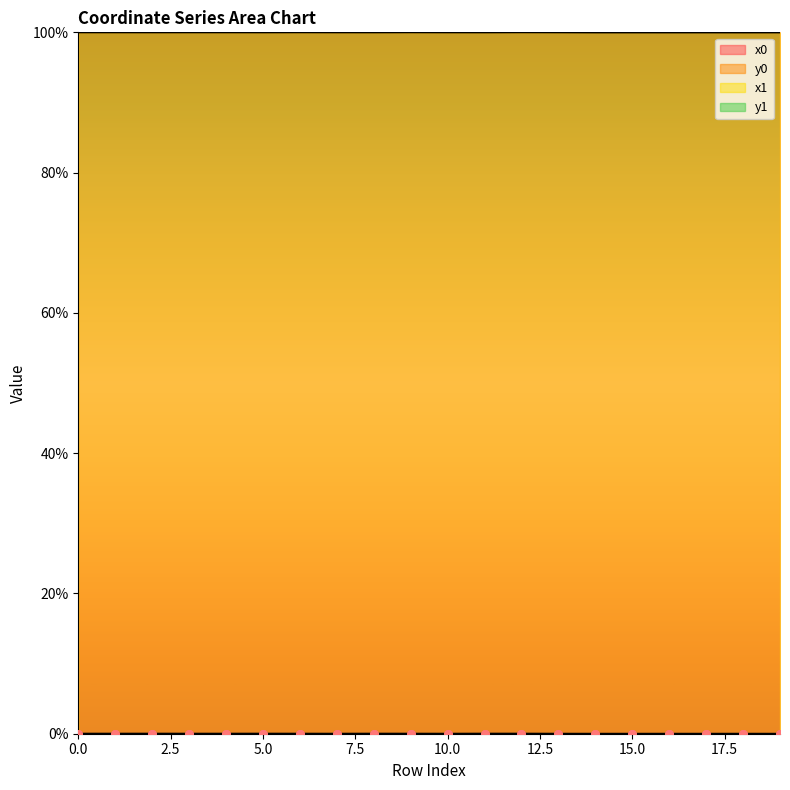

What are all the series names shown in the legend?

x0, y0, x1, y1